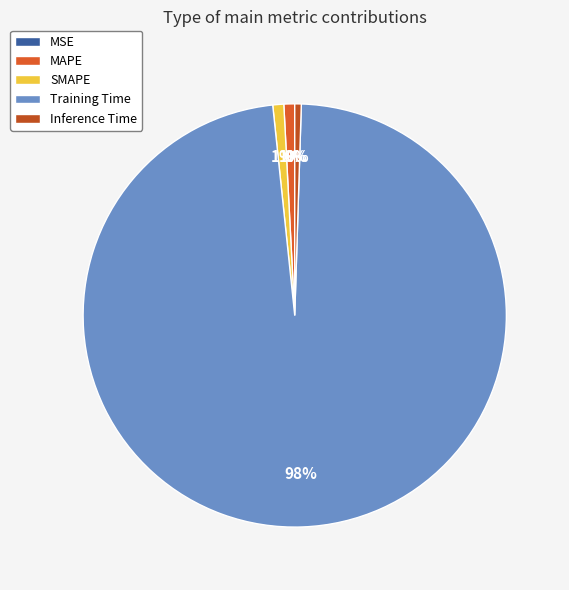

Count the number of slices in the pie.

5